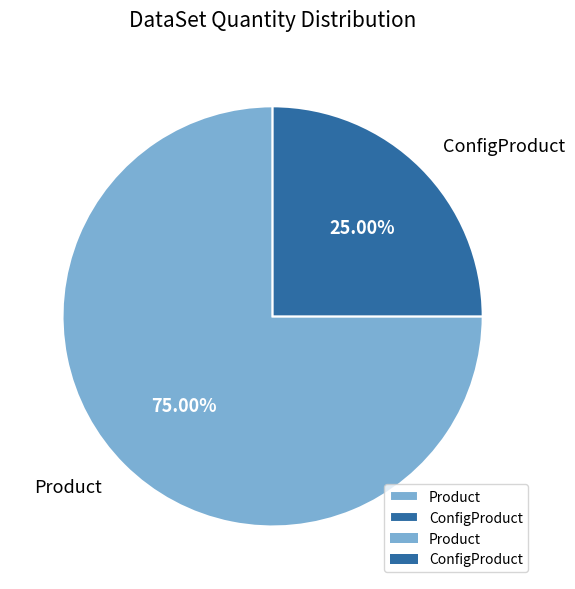

How many slices are in this pie chart?

2